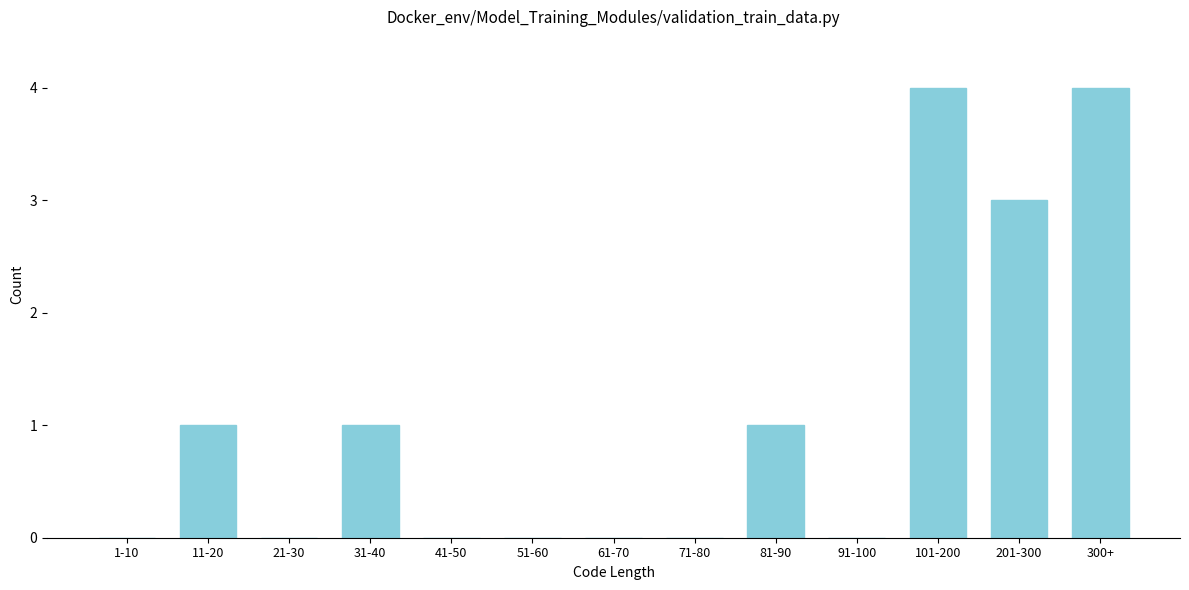

Reading right to left, extract all data points from this chart.

300+=4	201-300=3	101-200=4	91-100=0	81-90=1	71-80=0	61-70=0	51-60=0	41-50=0	31-40=1	21-30=0	11-20=1	1-10=0